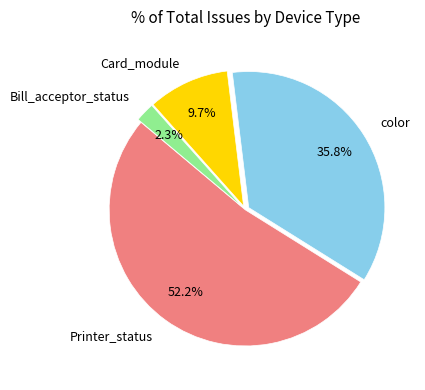

What percentage is NOT represented by Bill_acceptor_status?

97.7%